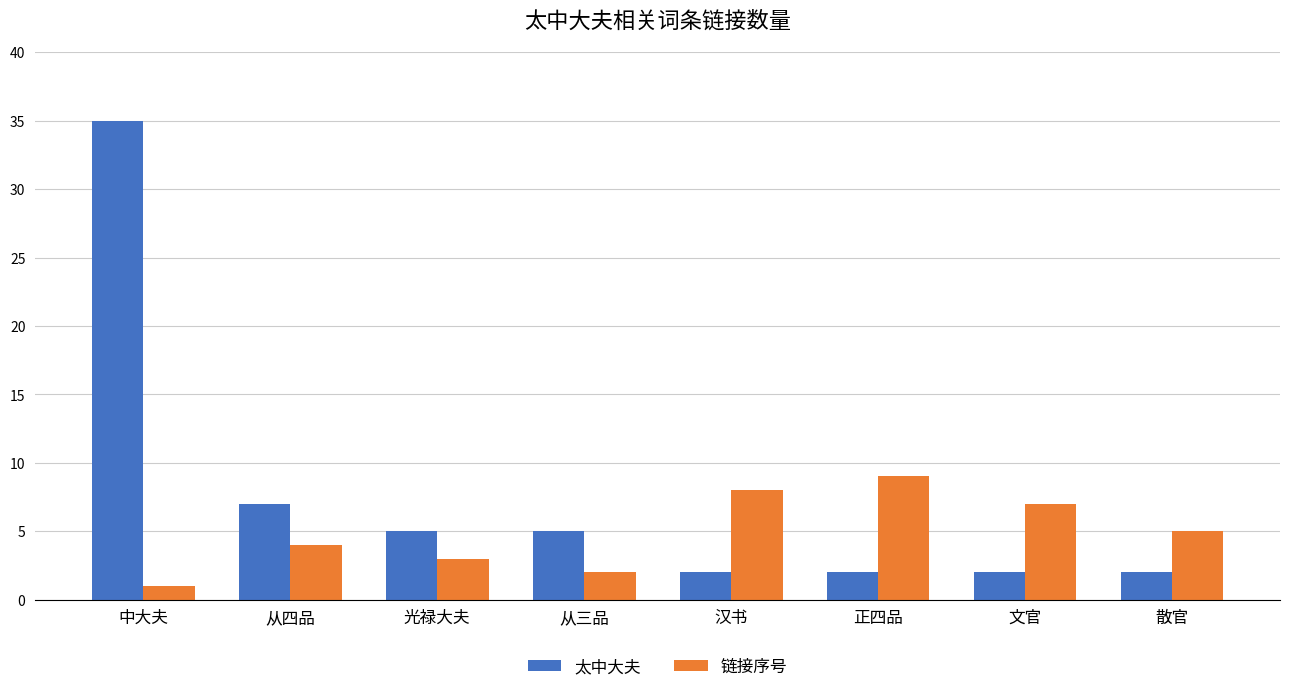

Rank the series by their maximum value, from highest to lowest.

太中大夫, 链接序号